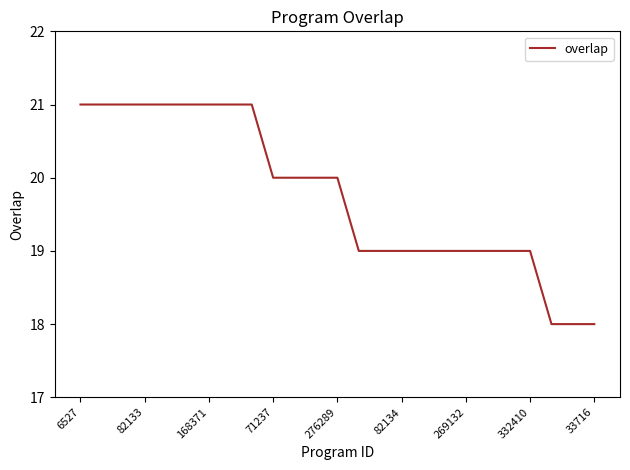

What is the maximum value shown in the chart?

21